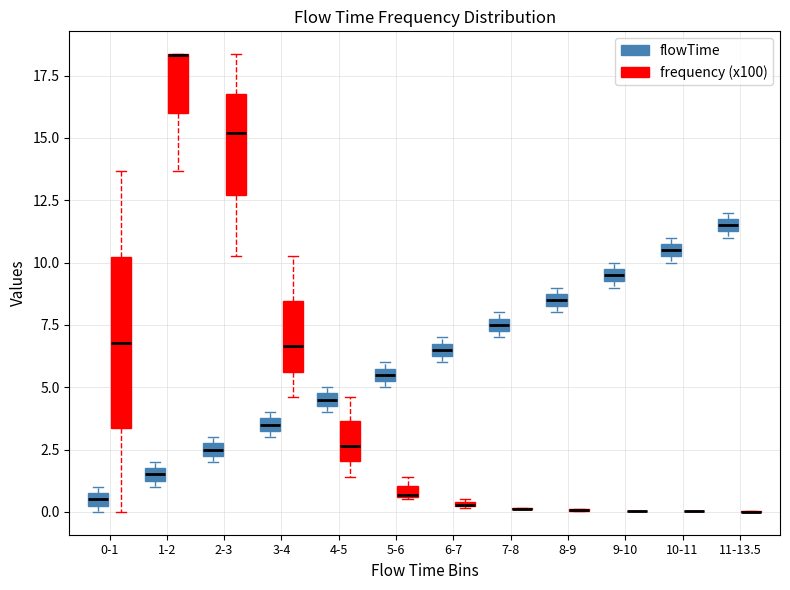

Comparing the boxes themselves (not the whiskers), which one is the tallest?

0-1 (frequency (x100))